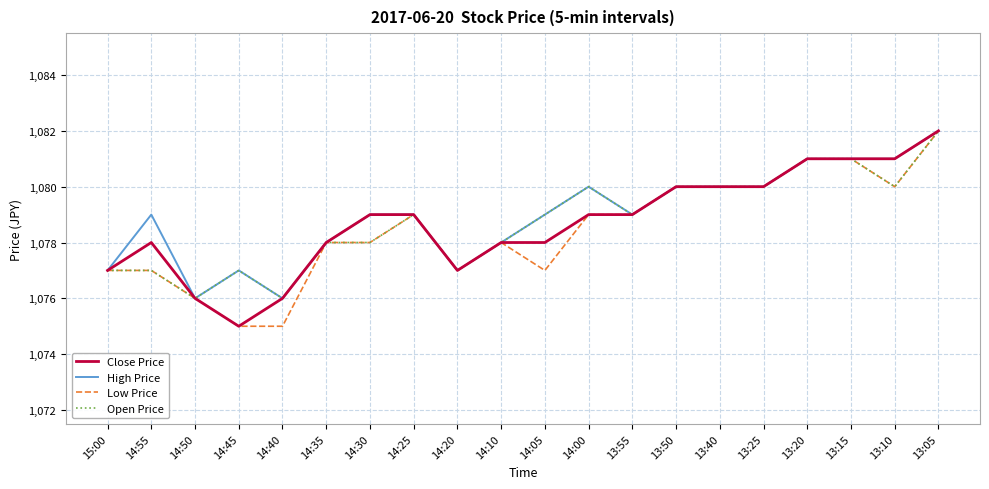

True or false: Close Price has a value of 1082 at 13:05.

True